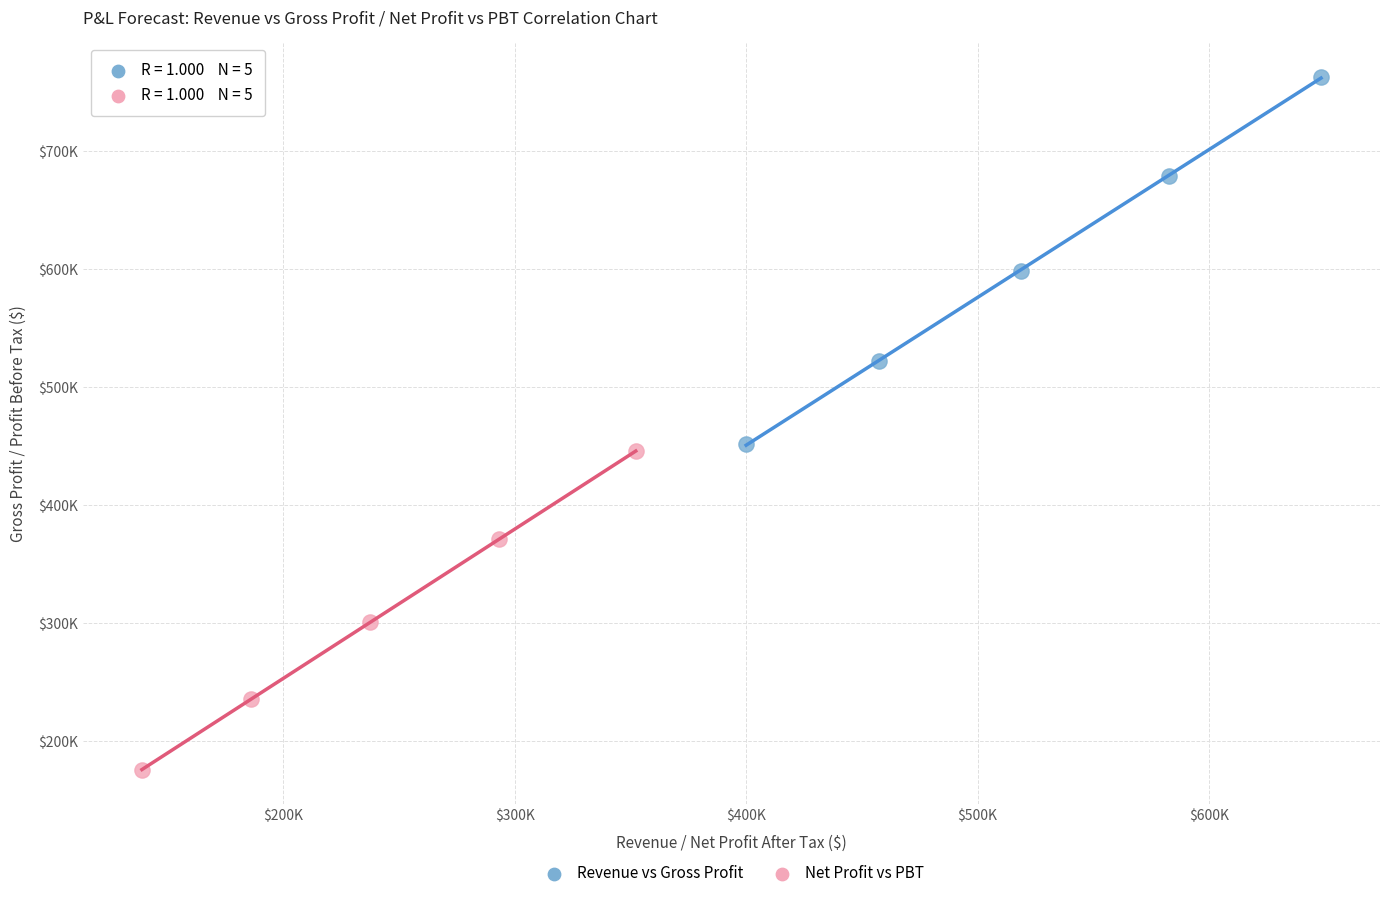

What are all the series names shown in the legend?

Revenue vs Gross Profit, Net Profit vs PBT